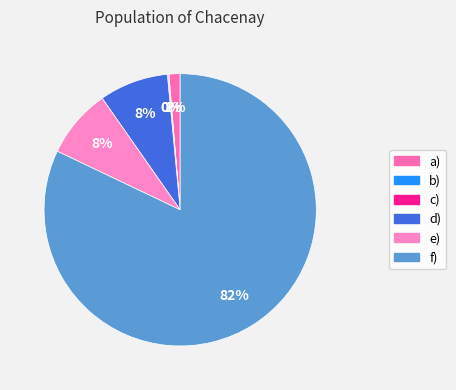

Between f) and e), which is larger?

f)